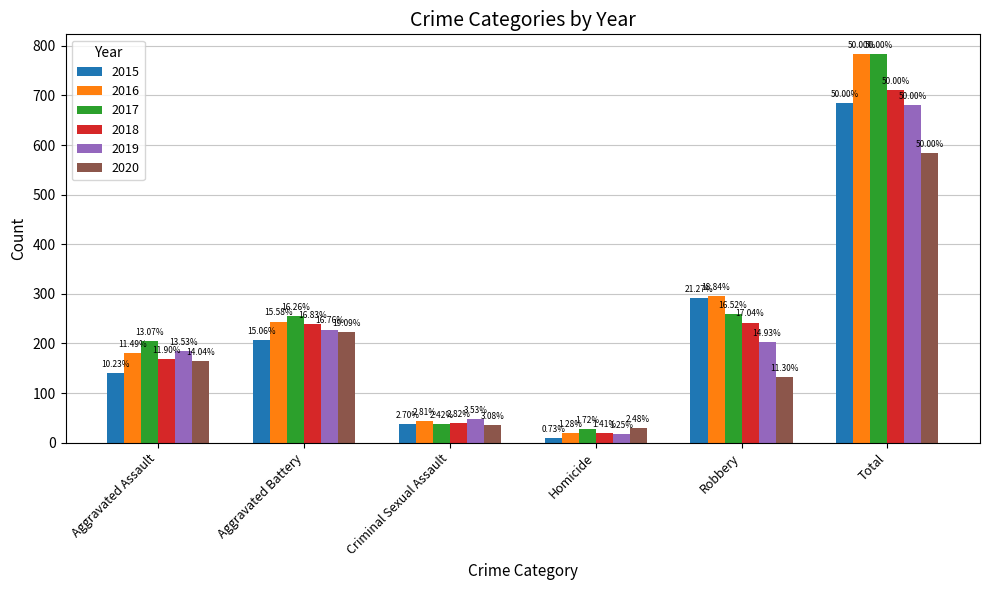

What is the smallest value displayed?

10